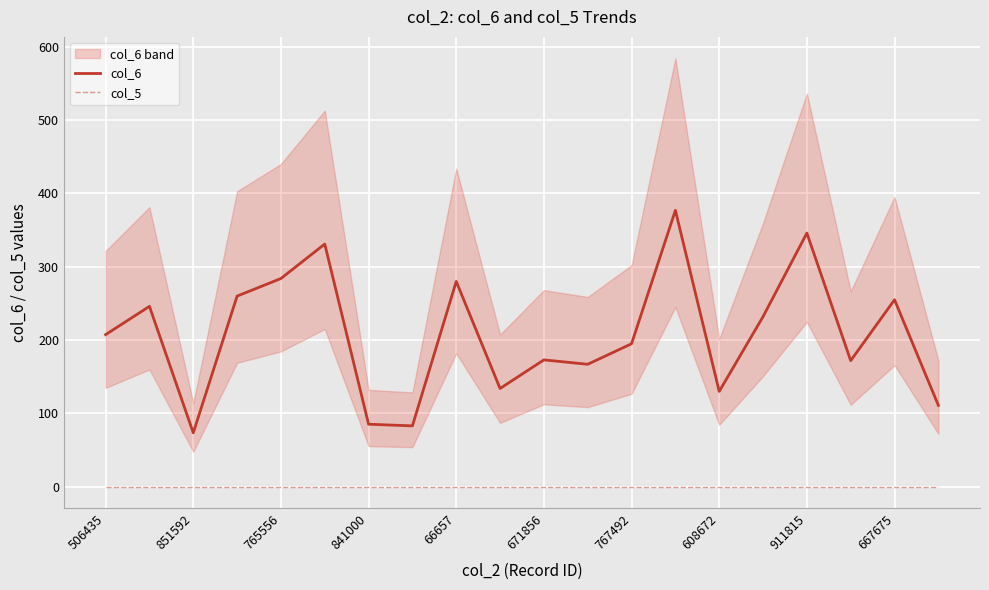

Is it true that col_5 equals 0.0 at 911815?

True